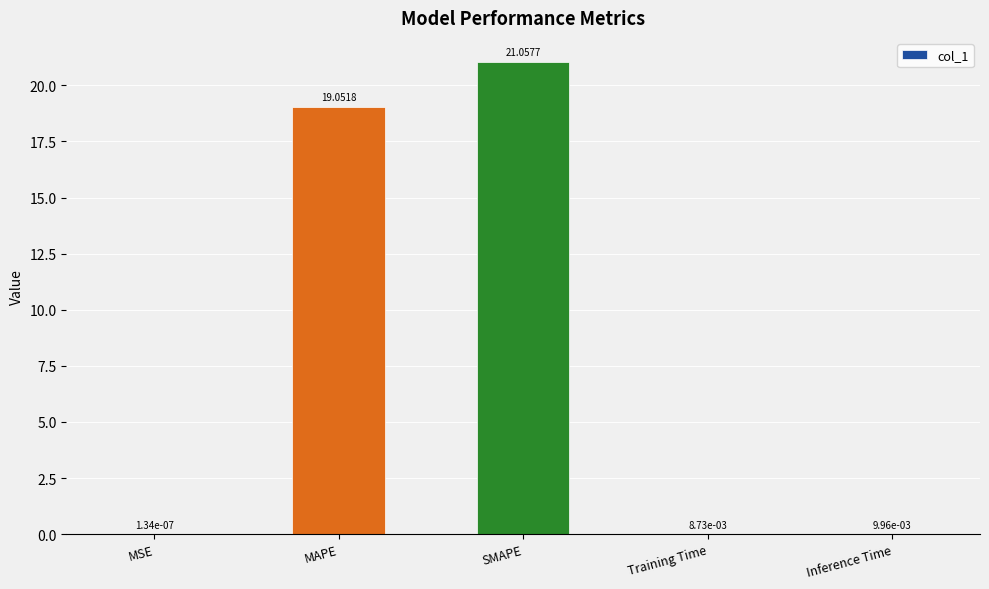

Where is the data nearest to the value 10?

MAPE